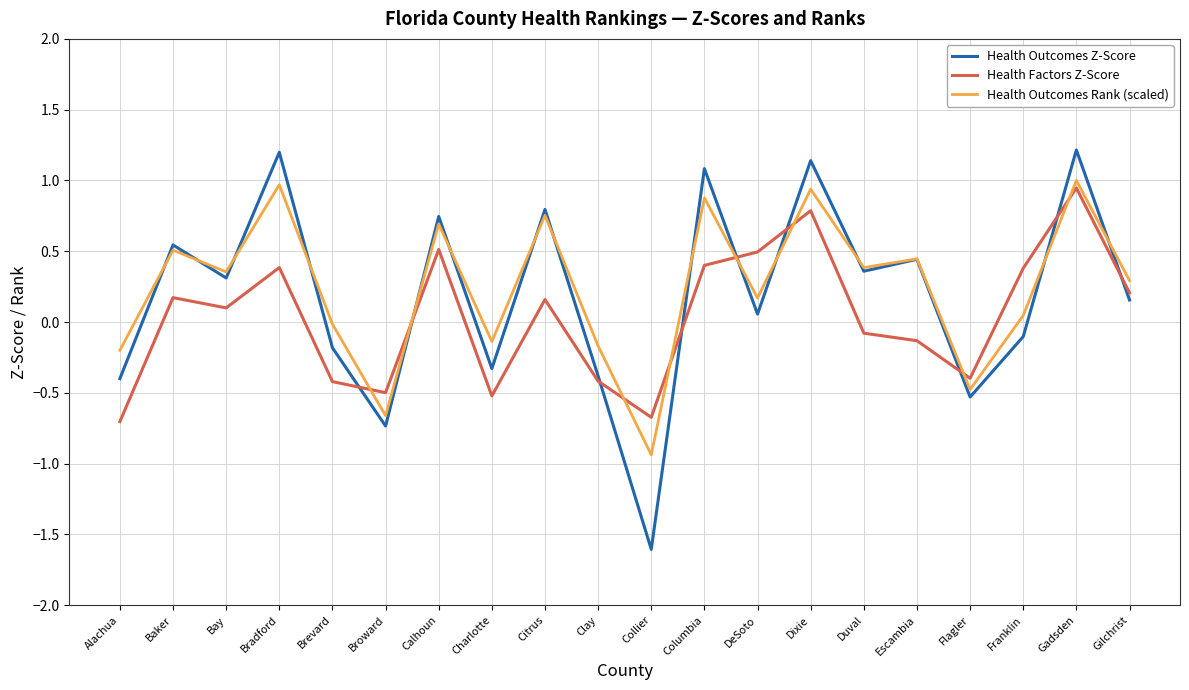

Which series has the widest spread of values?

Health Outcomes Z-Score